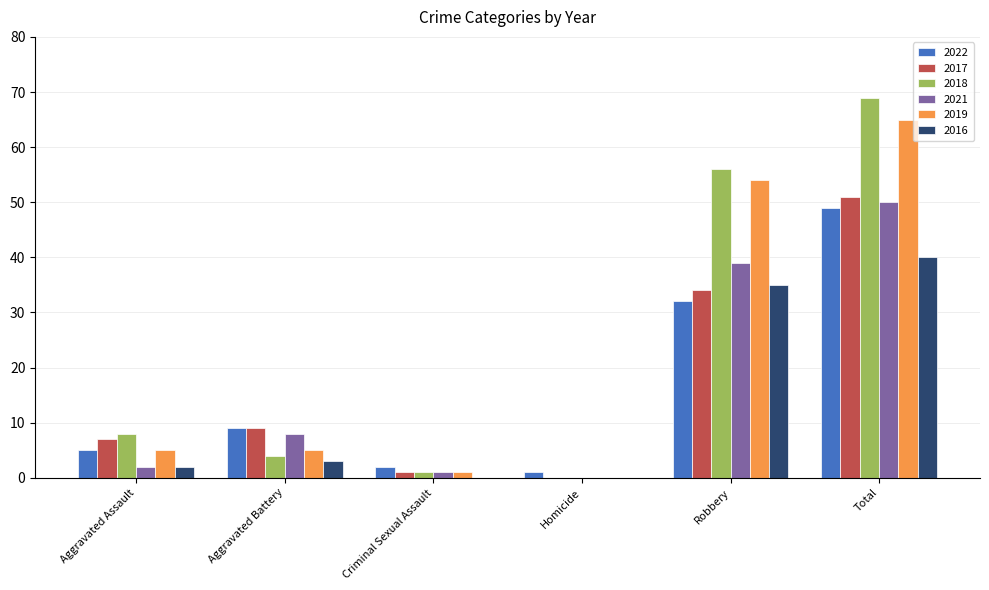

Is it true that 2016 equals 40 at Total?

True